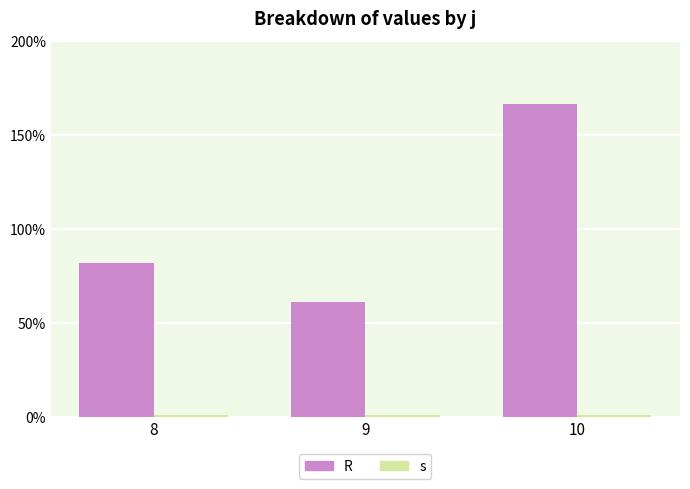

At which label does R first exceed 82?

10